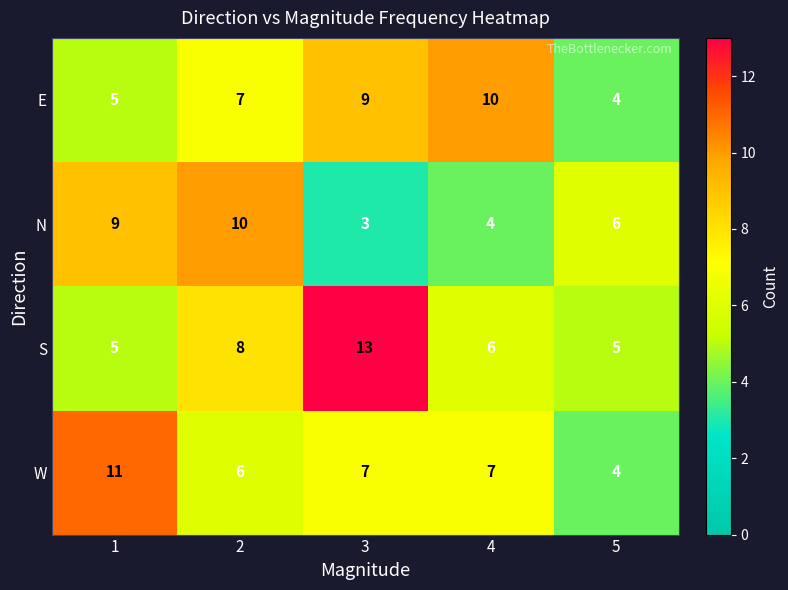

Reading left to right, transcribe all the data shown in this chart.

E: 5	7	9	10	4
N: 9	10	3	4	6
S: 5	8	13	6	5
W: 11	6	7	7	4